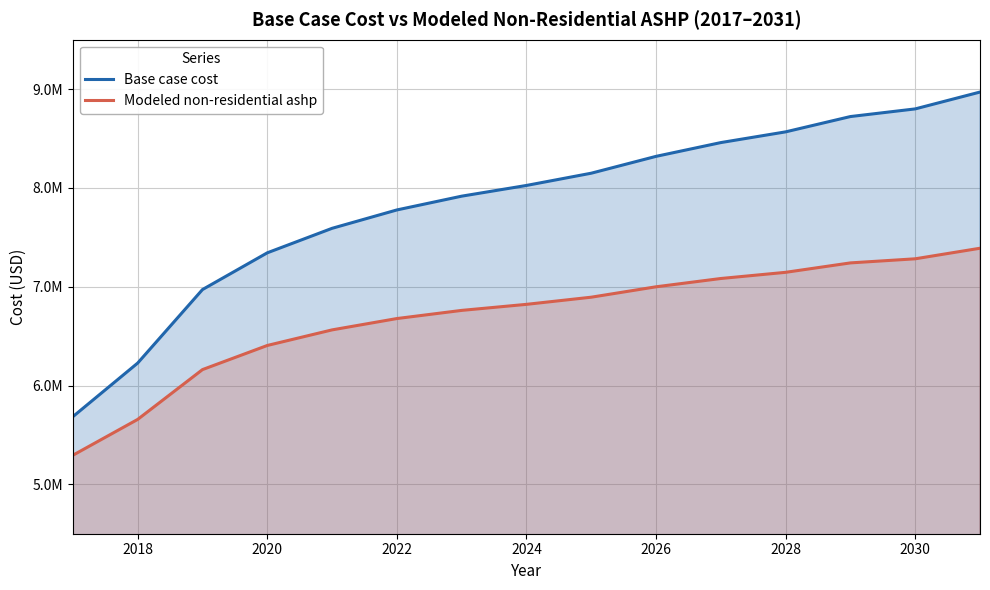

True or false: Base case cost has a value of 3971709.8 at 10.

False